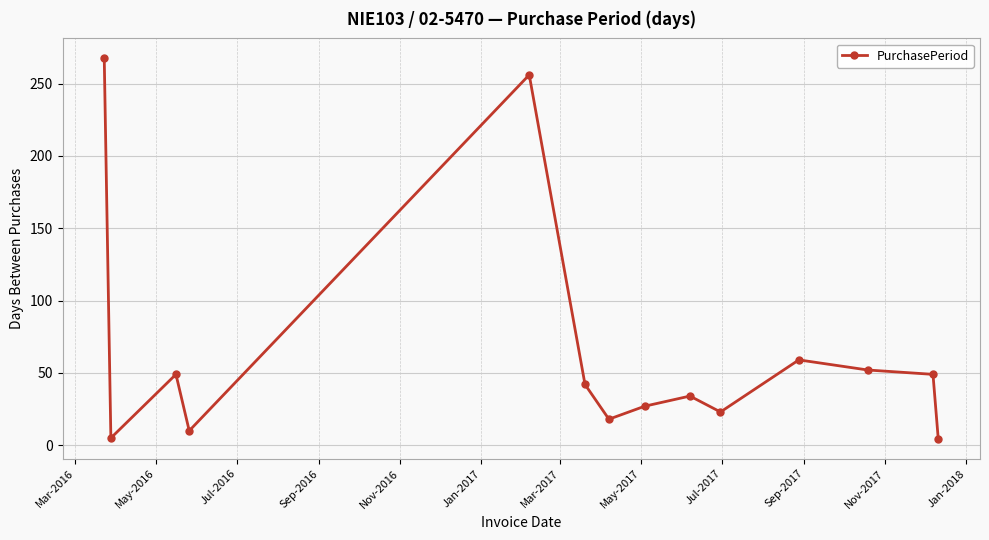

How many distinct data groups are displayed?

1